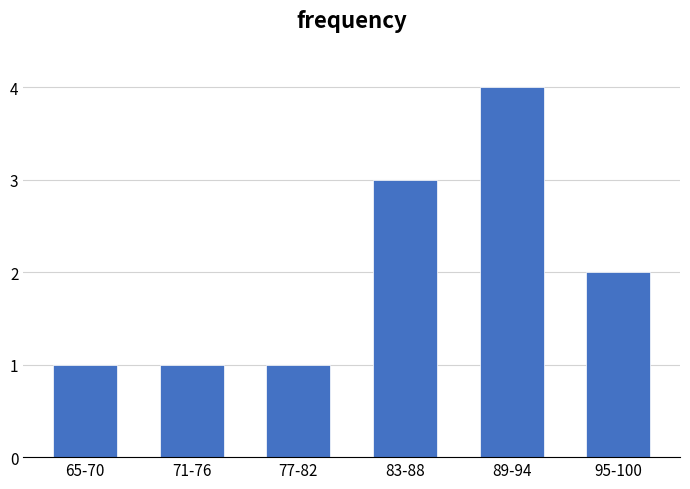

Reading left to right, transcribe all the data shown in this chart.

65-70=1	71-76=1	77-82=1	83-88=3	89-94=4	95-100=2